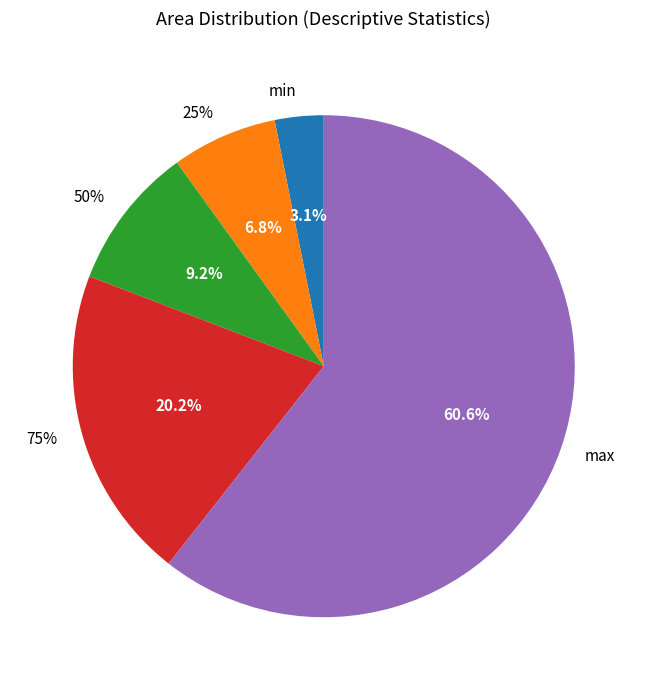

To the nearest percent, what is the difference between the largest and smallest slice percentages?

57%